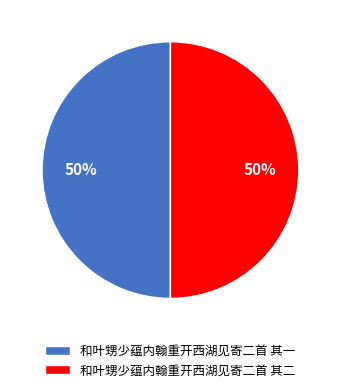

Combined, do 和叶甥少蕴内翰重开西湖见寄二首 其二 and 和叶甥少蕴内翰重开西湖见寄二首 其一 account for over 50%?

Yes